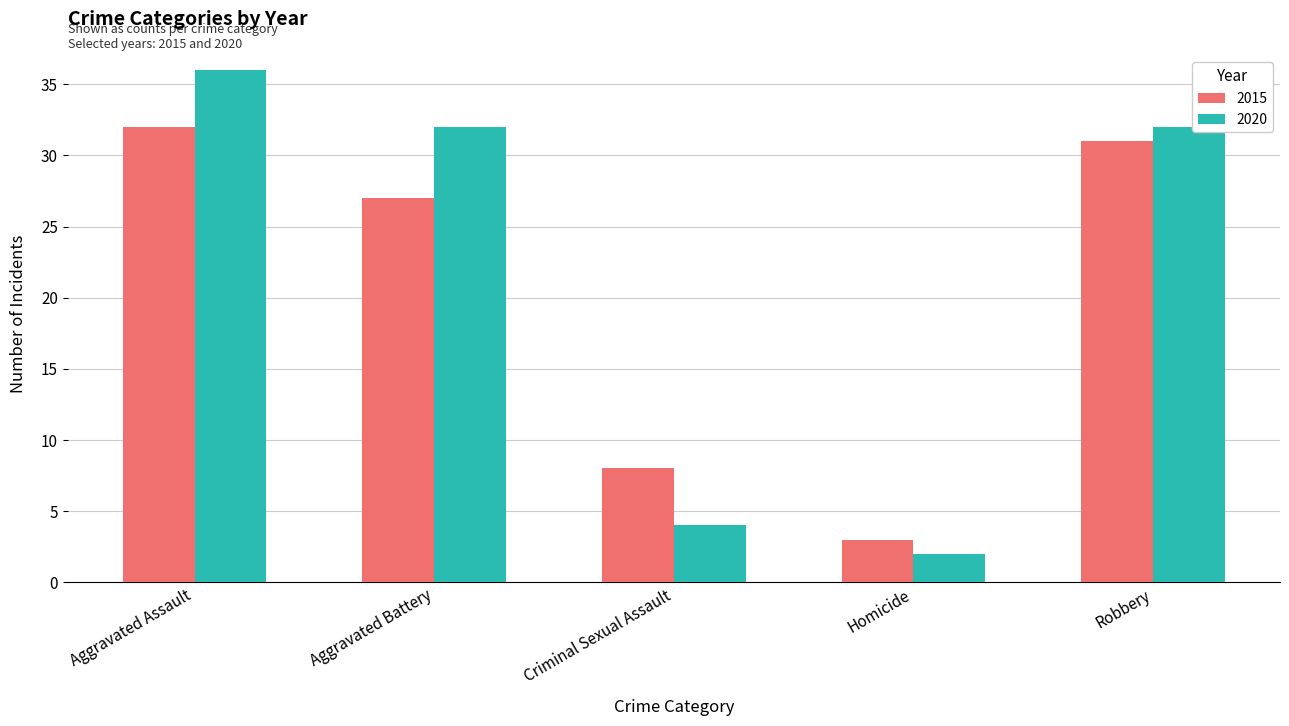

What is the smallest value displayed?

2